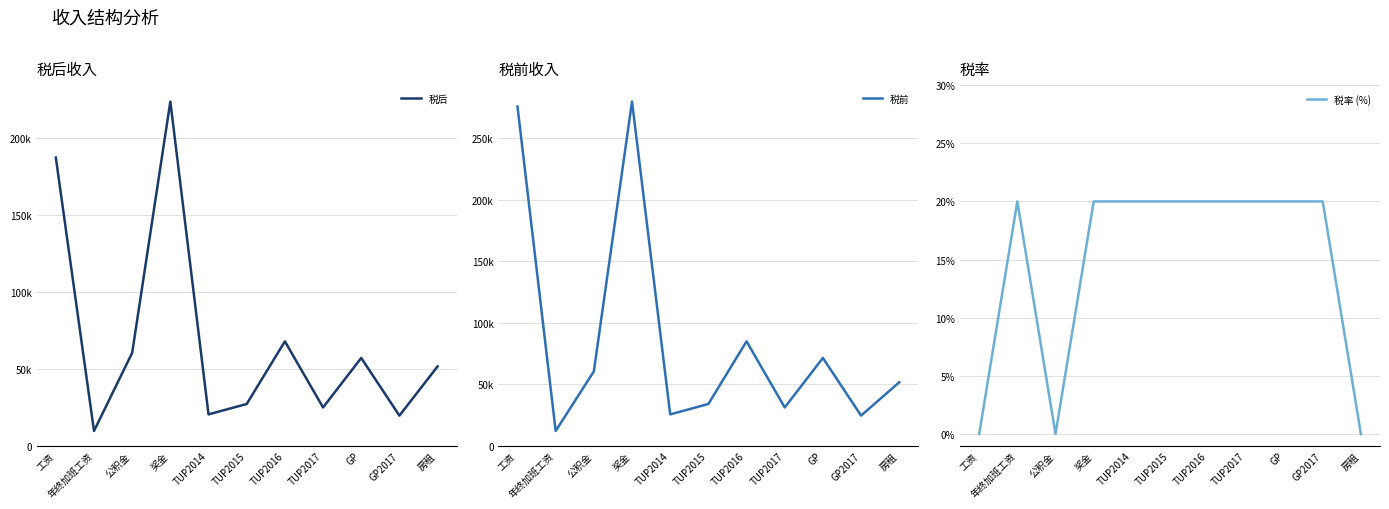

How many 税率 (%) values are between 0 and 20?

11